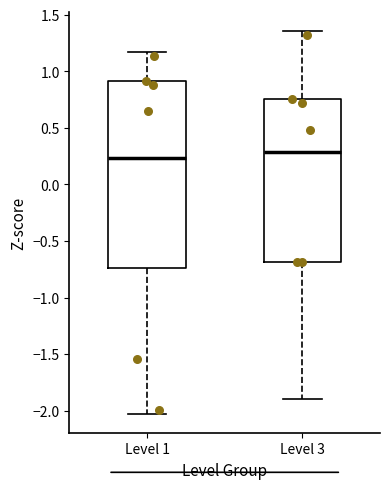

Reading left to right, read every box against the y-axis: the position of its median line, the range the box covers, and the ends of its whiskers. The values are not printed on the chart, so give them approximately, as read against the axis.

Level 1: median 0.25, box -0.75 to 0.90, whiskers -2.05 to 1.15
Level 3: median 0.30, box -0.70 to 0.75, whiskers -1.90 to 1.35